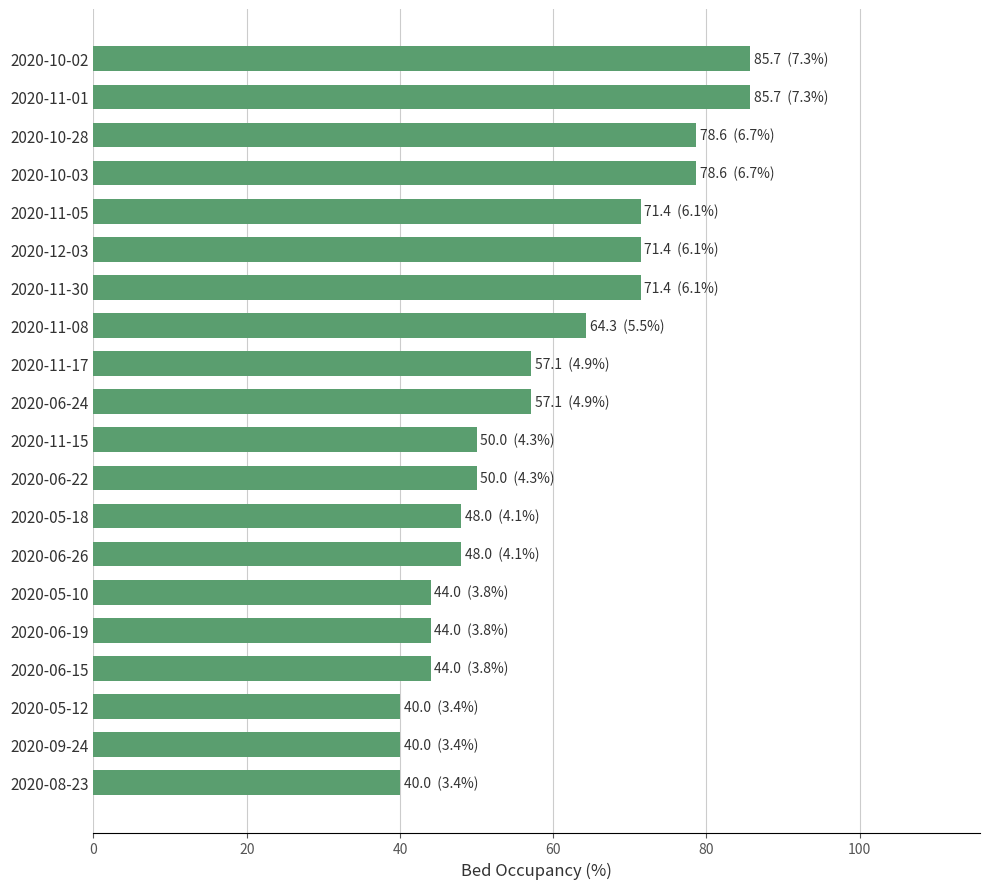

Does the chart contain any negative values?

No